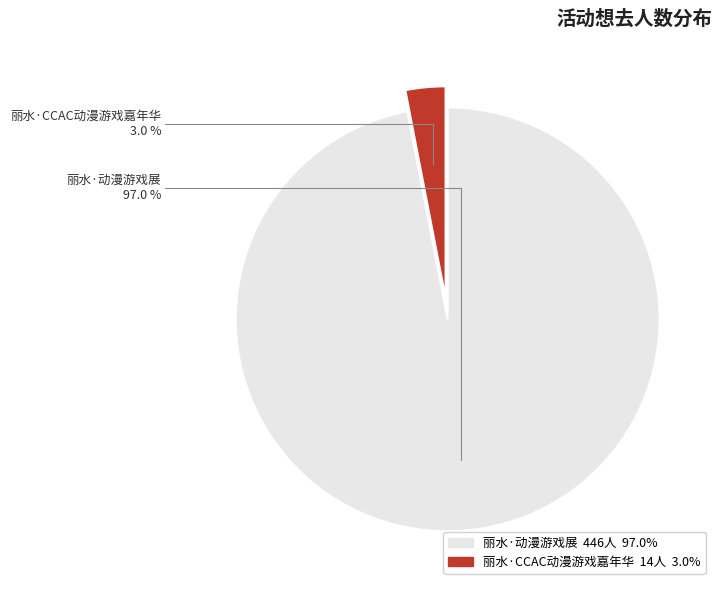

Which category accounts for the majority?

丽水·动漫游戏展